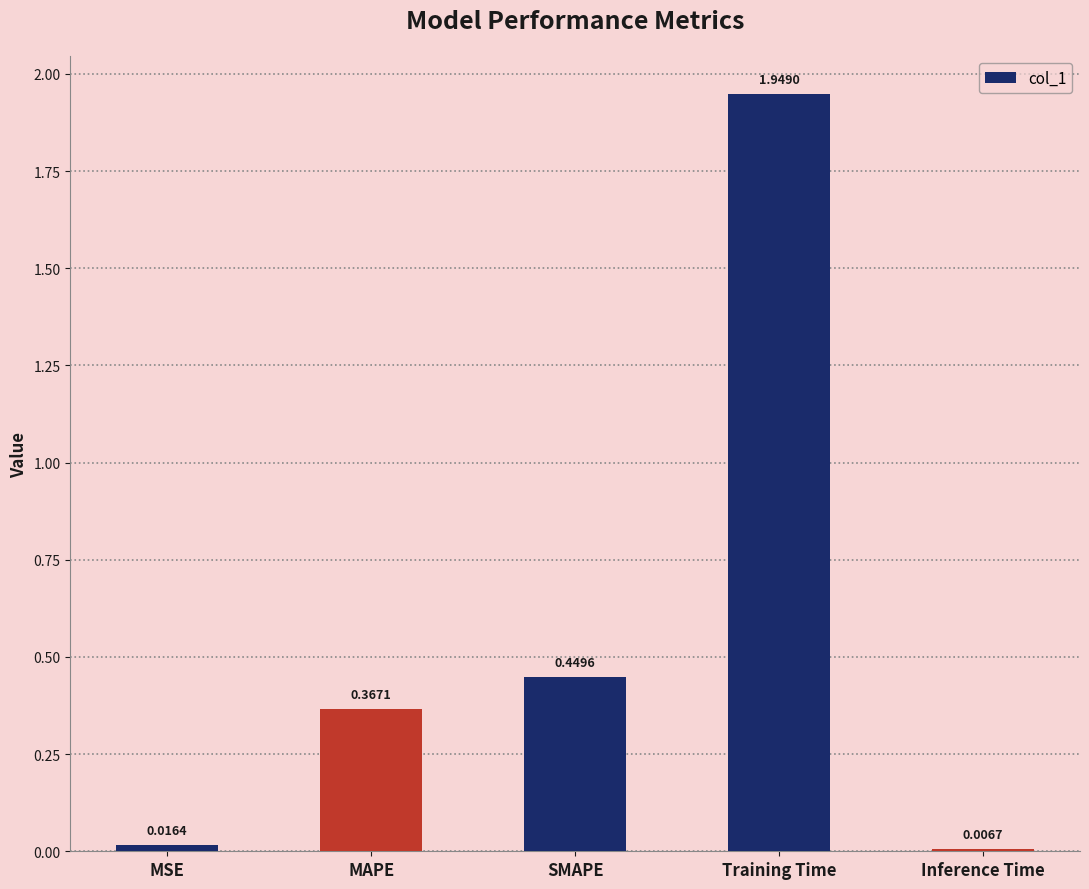

At which category does the chart reach its peak across all series?

Training Time